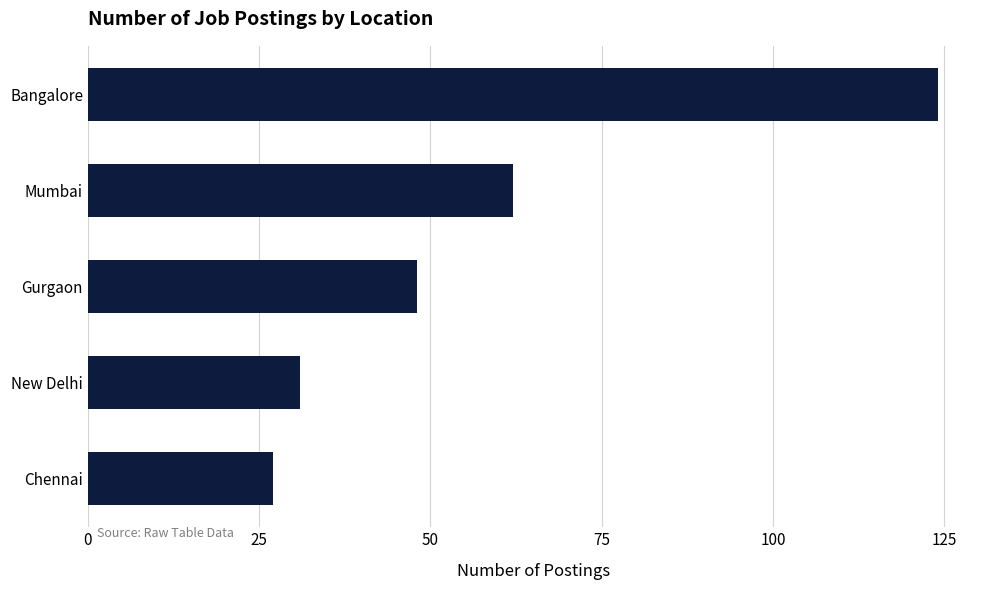

Reading bottom to top, extract all data points from this chart.

27	31	48	62	124